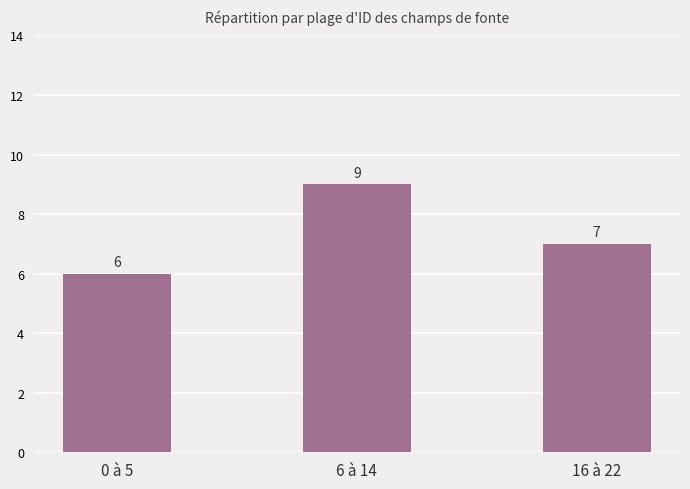

How many bars are there in total?

3